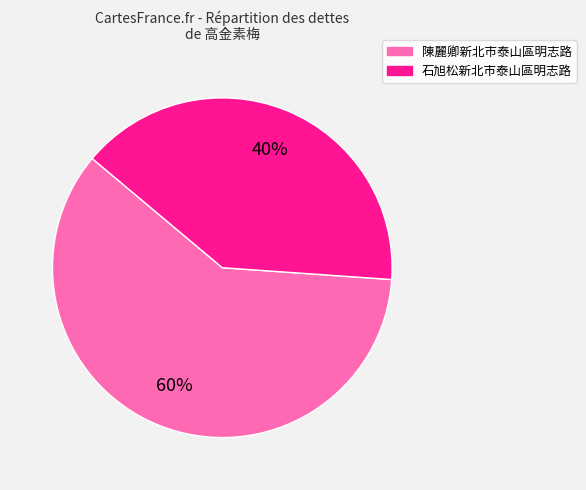

To the nearest percent, what is the difference between the largest and smallest slice percentages?

20%